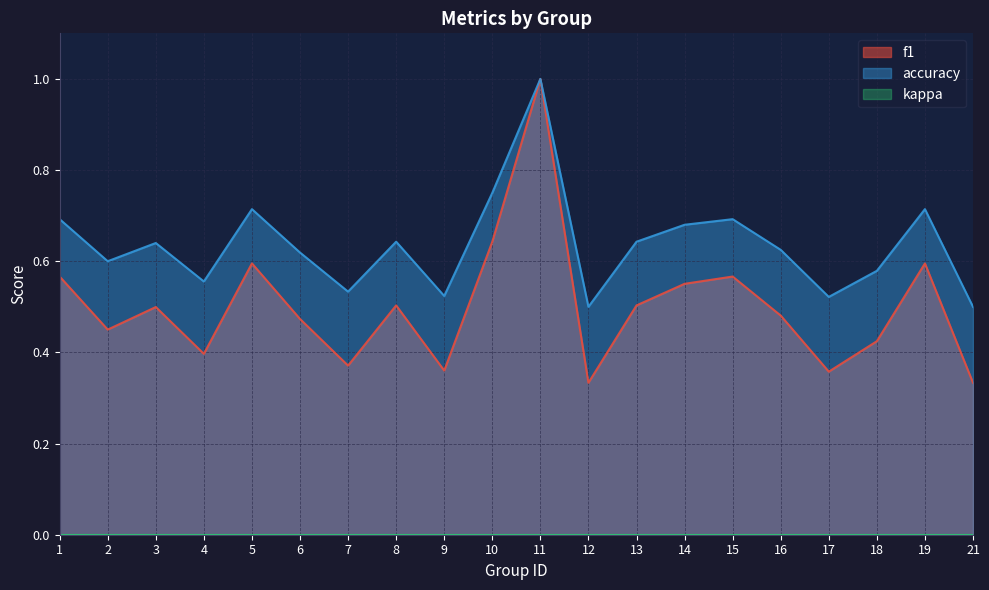

Read the f1 value at 3.

0.5